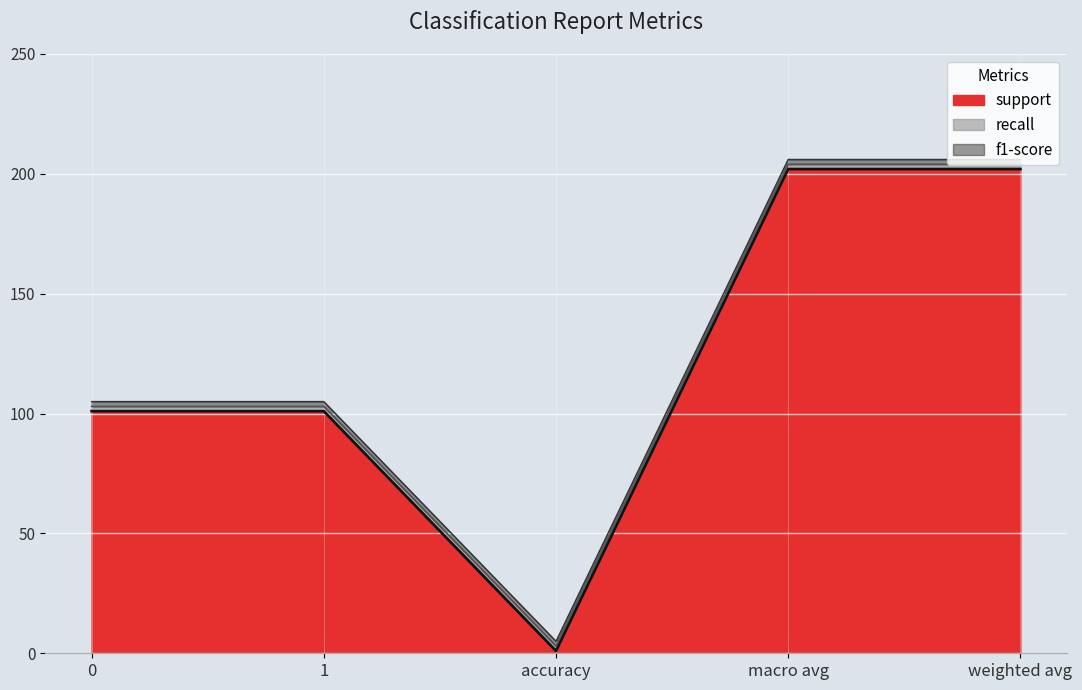

What is the minimum value shown in the chart?

1